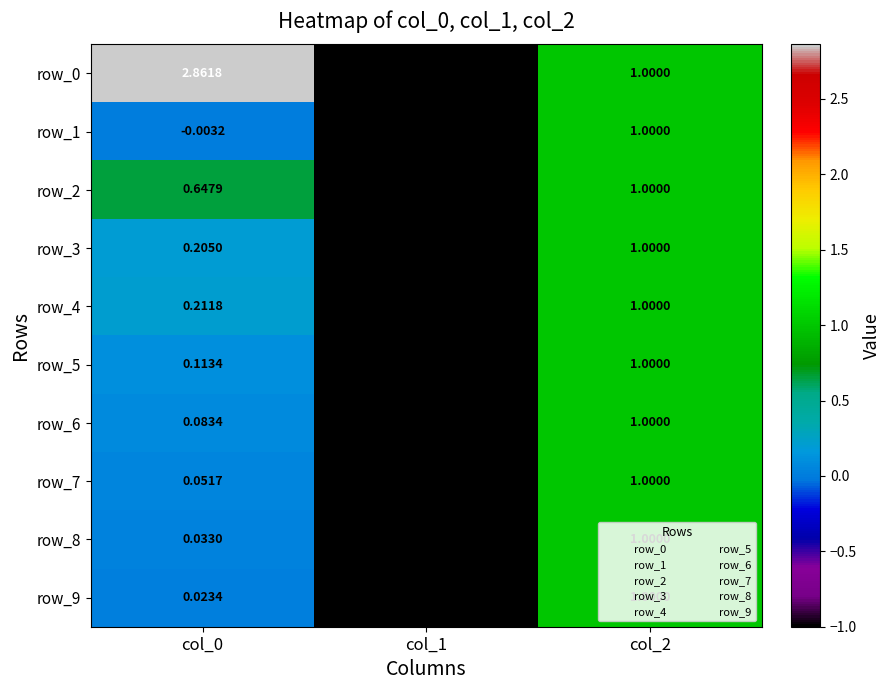

Between col_0 and col_2, which series saw the biggest shift?

row_0